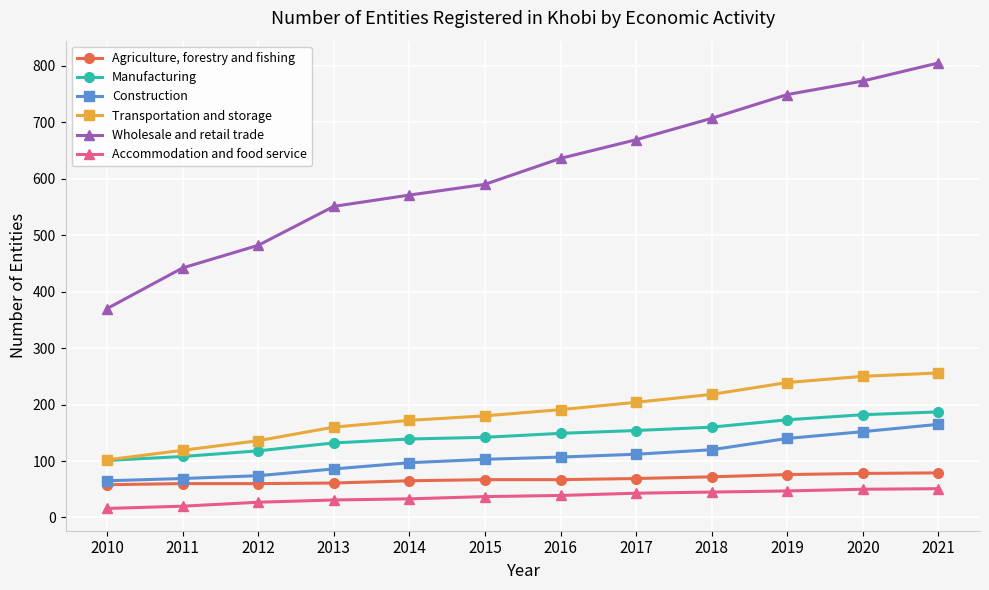

Rank the categories by Wholesale and retail trade value from highest to lowest.

2021, 2020, 2019, 2018, 2017, 2016, 2015, 2014, 2013, 2012, 2011, 2010